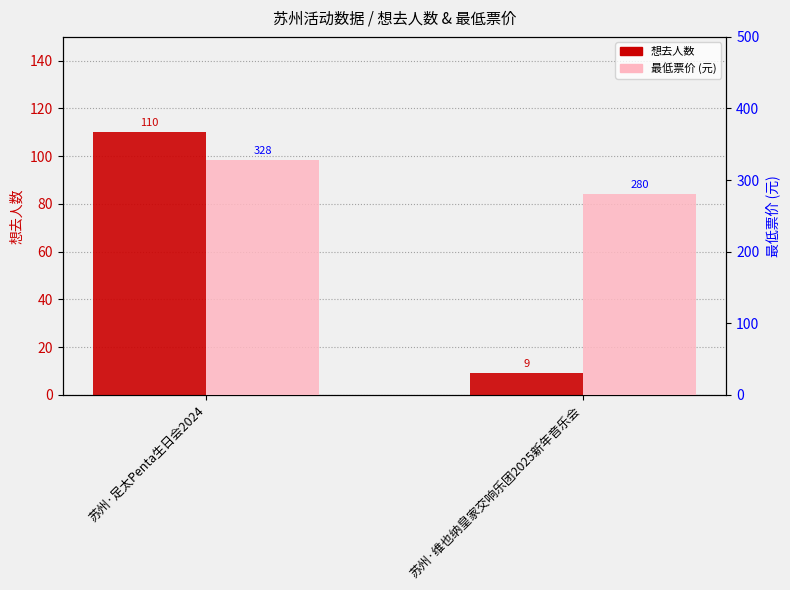

What is the sum of all 想去人数 values?

119